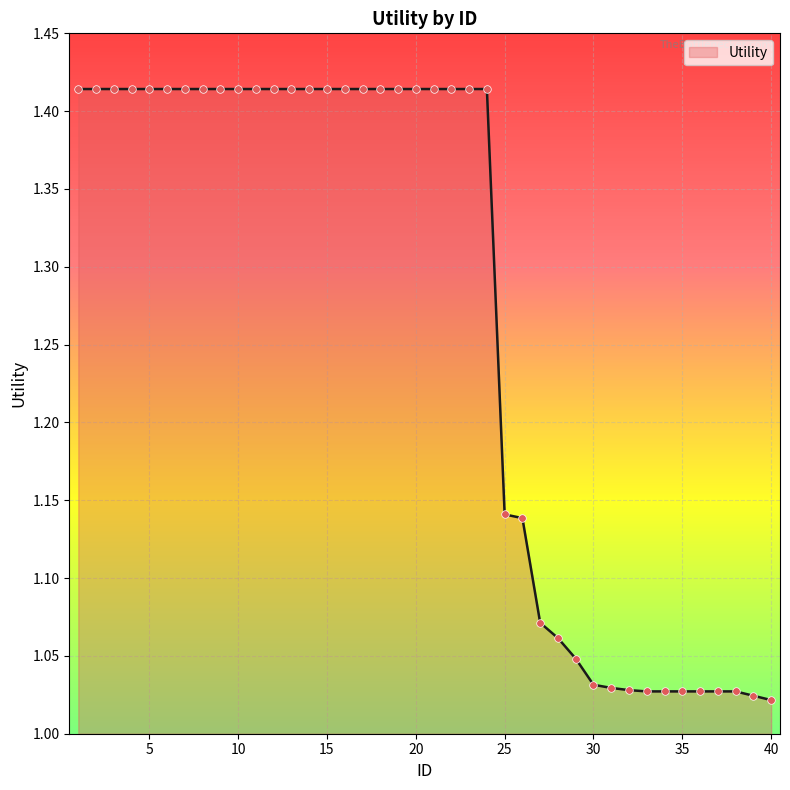

What is the difference between the maximum and minimum values?

0.4